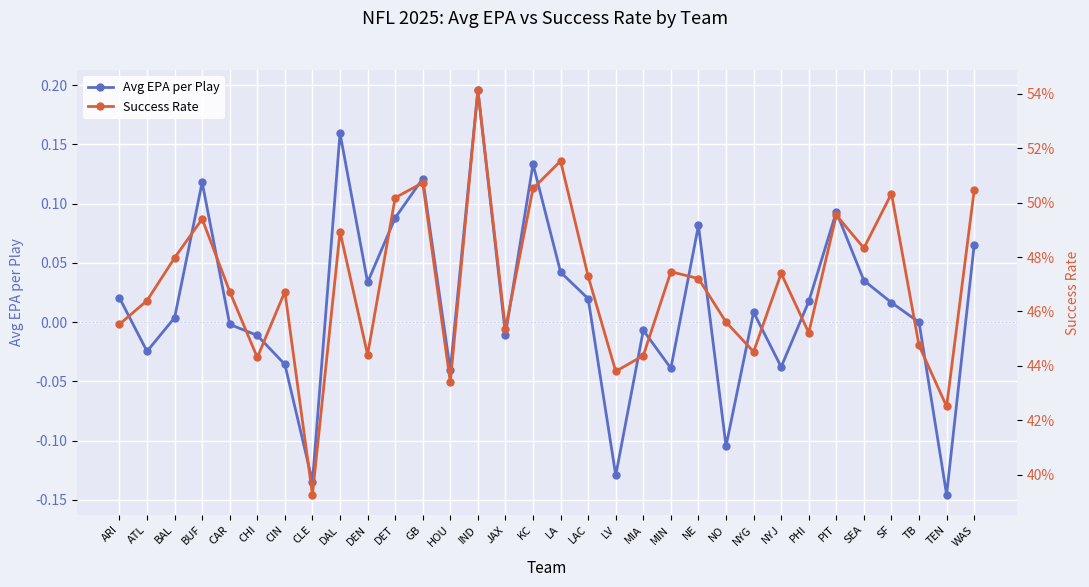

At which category is the sum across all series the highest?

IND